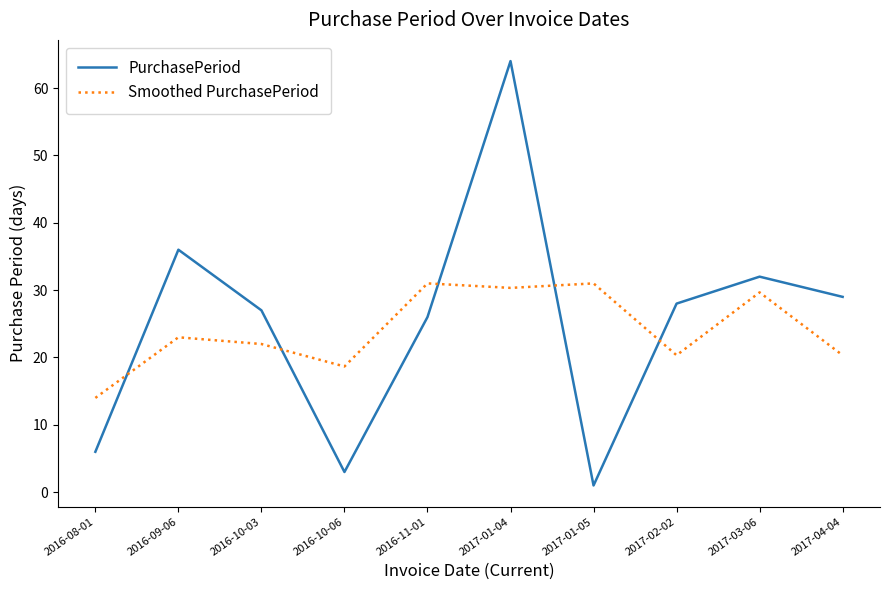

Reading left to right, extract all data points from this chart.

PurchasePeriod: 6.0	36.0	27.0	3.0	26.0	64.0	1.0	28.0	32.0	29.0
Smoothed PurchasePeriod: 14.0	23.0	22.0	18.7	31.0	30.3	31.0	20.3	29.7	20.3